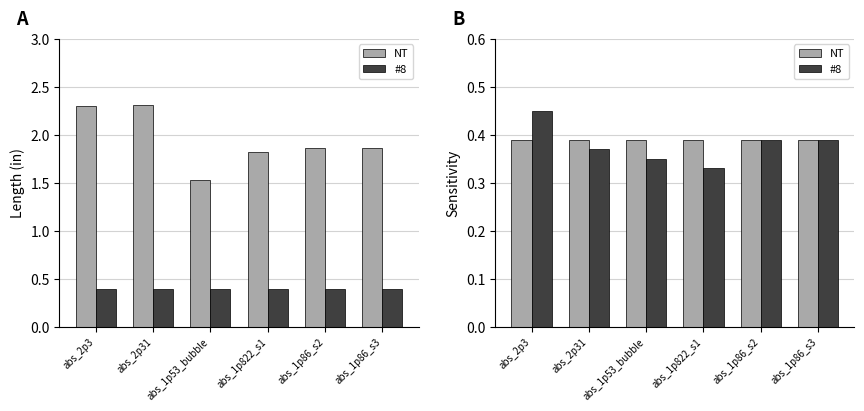

Rank the categories by #8 value from lowest to highest.

abs_1p822_s1, abs_1p53_bubble, abs_2p31, abs_1p86_s2, abs_1p86_s3, abs_2p3